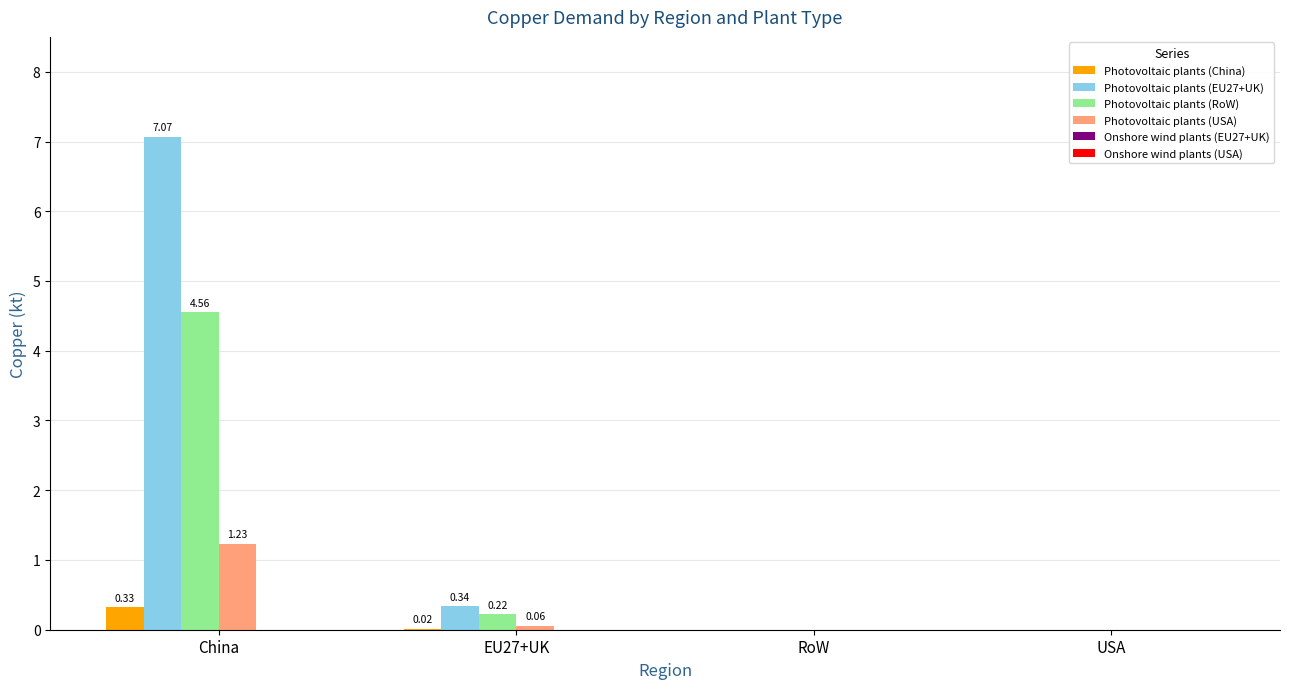

Which category has the highest value in the Photovoltaic plants (China) series?

China